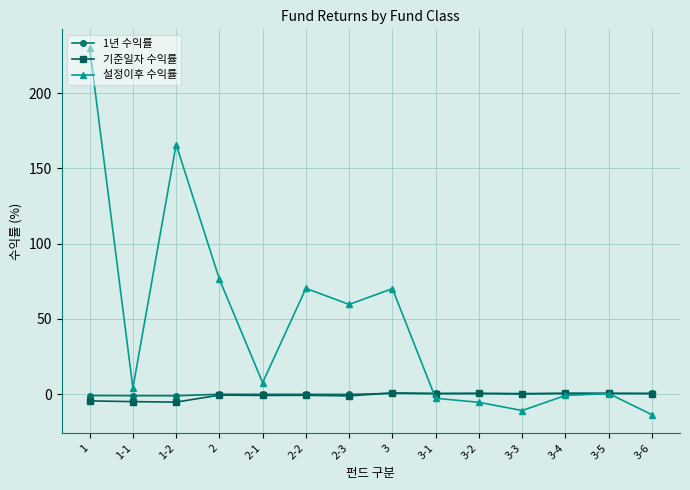

What is the difference between the maximum and minimum values in the 1년 수익률 series?

1.6